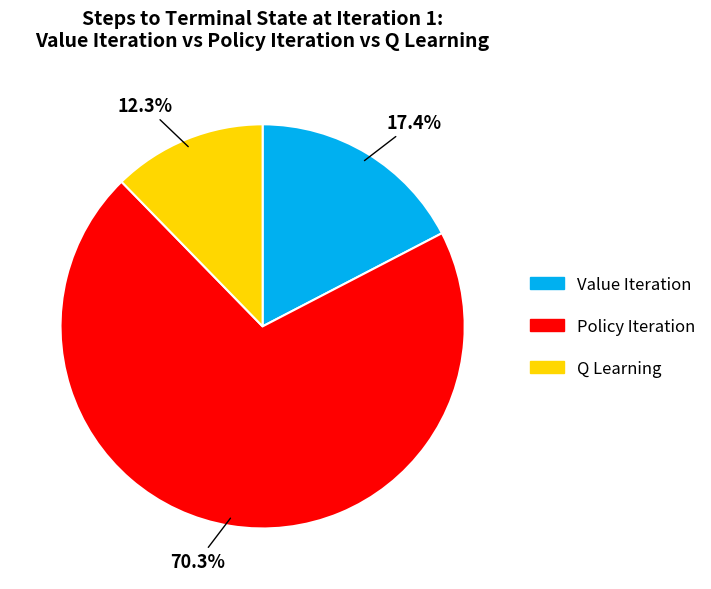

Rank the categories by value from lowest to highest.

Q Learning, Value Iteration, Policy Iteration